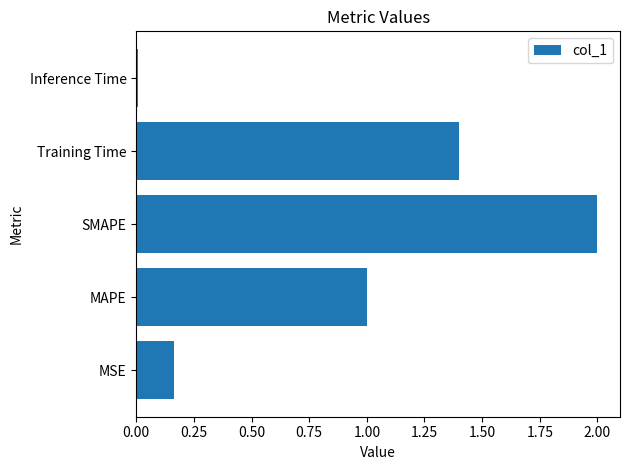

What is the difference between the maximum and minimum values?

2.0